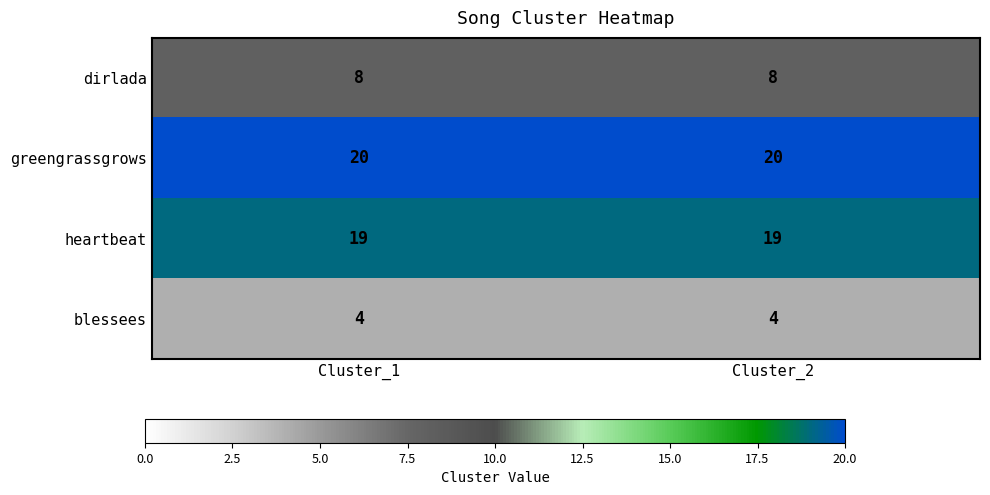

What is the sum of the heartbeat values at Cluster_1 and Cluster_2?

38